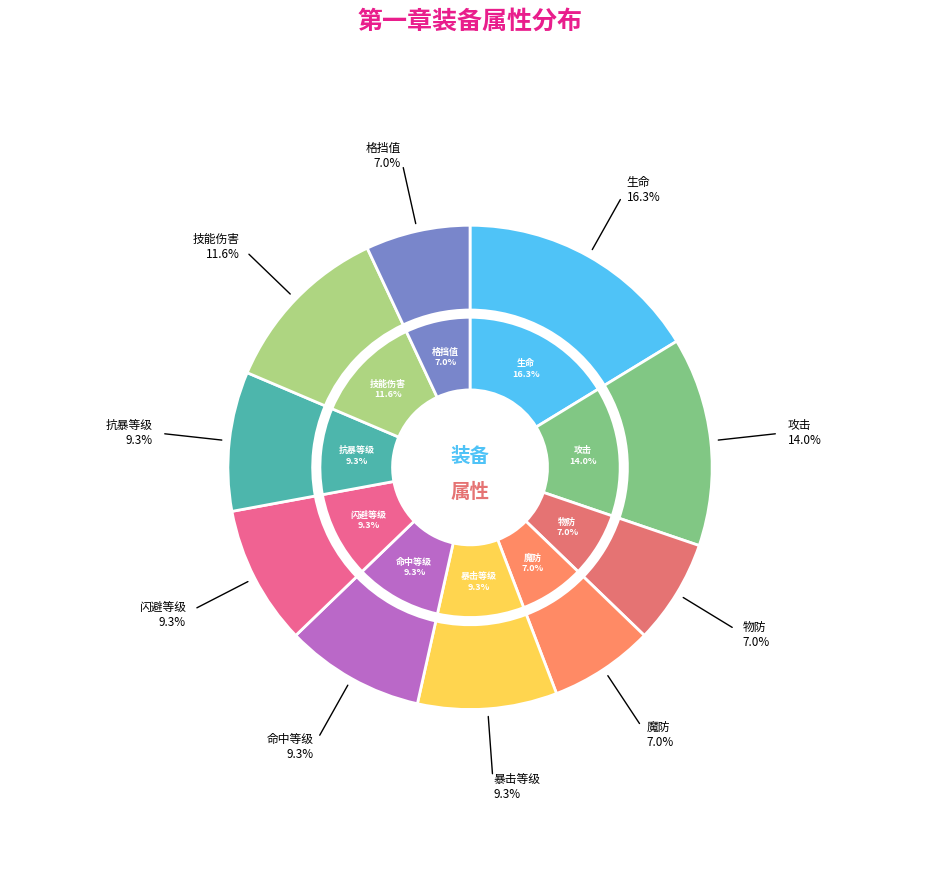

What percentage do 攻击 and 魔防 together represent?

20.9%